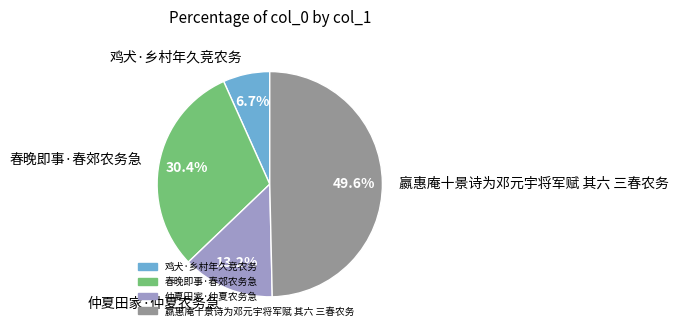

Is there a majority slice in this chart?

No